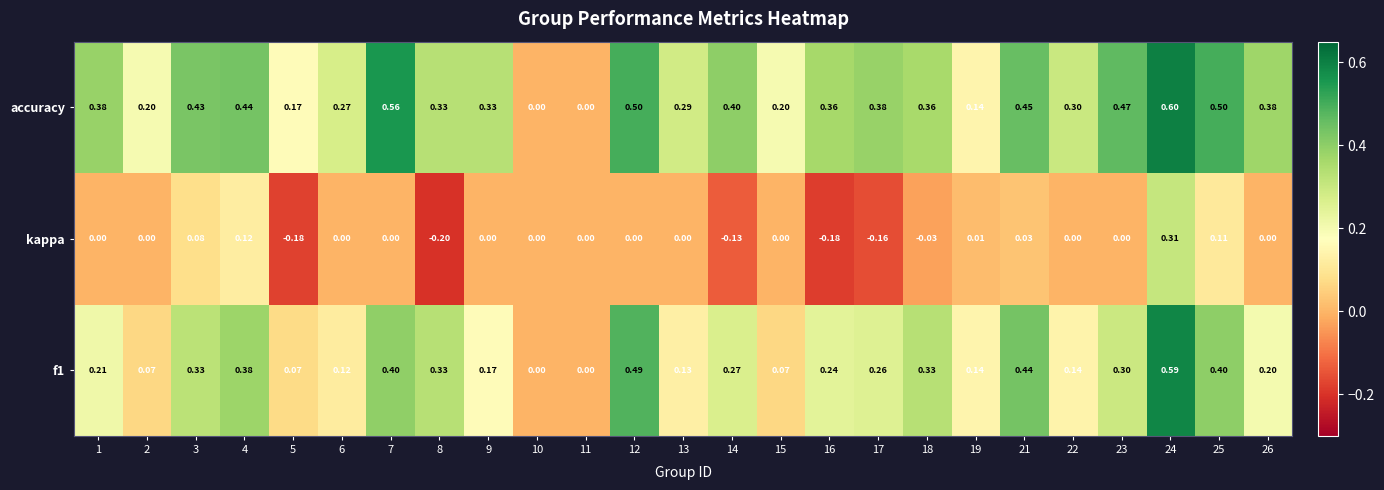

Which series has the largest total across all categories?

accuracy